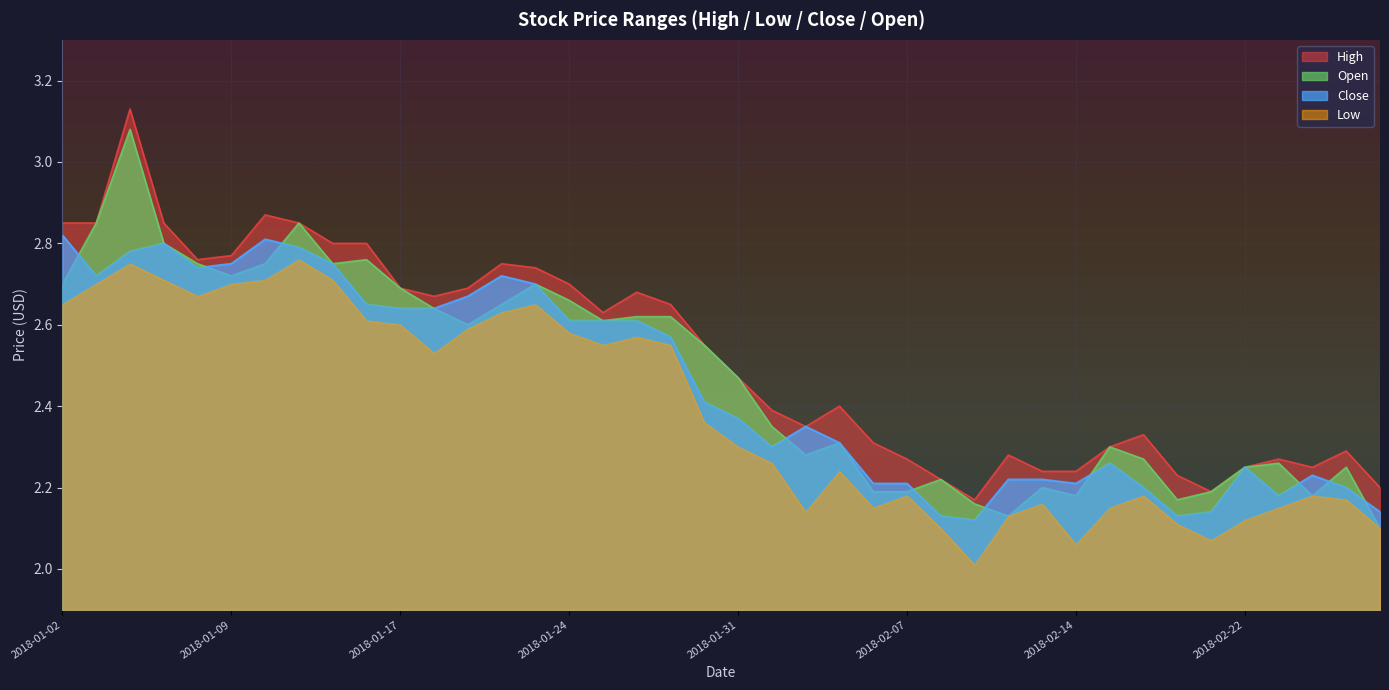

Which series has the largest total across all categories?

High